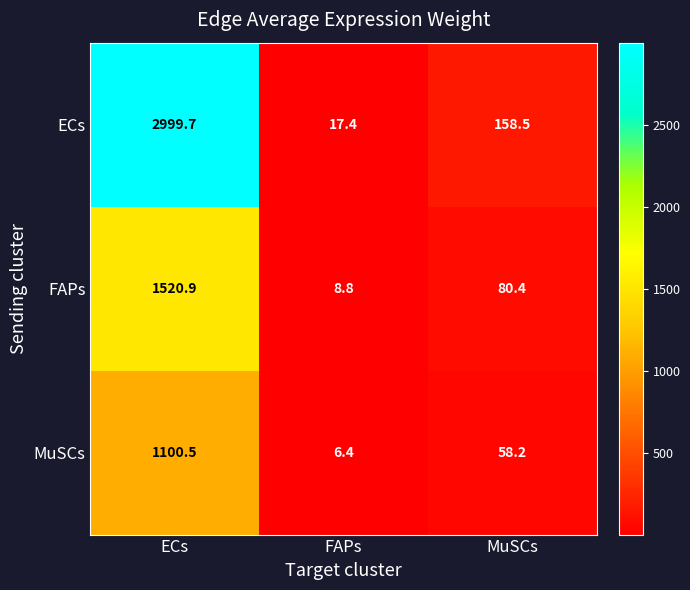

At how many categories does at least one series exceed 2455?

1